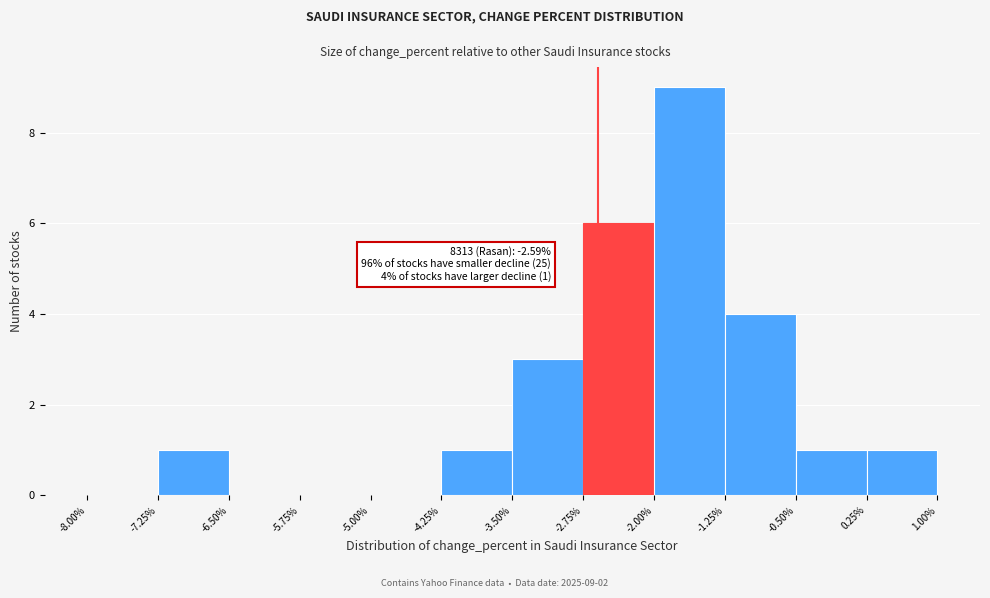

Over which range of the x-axis is the bar tallest?

-2.00% to -1.25%